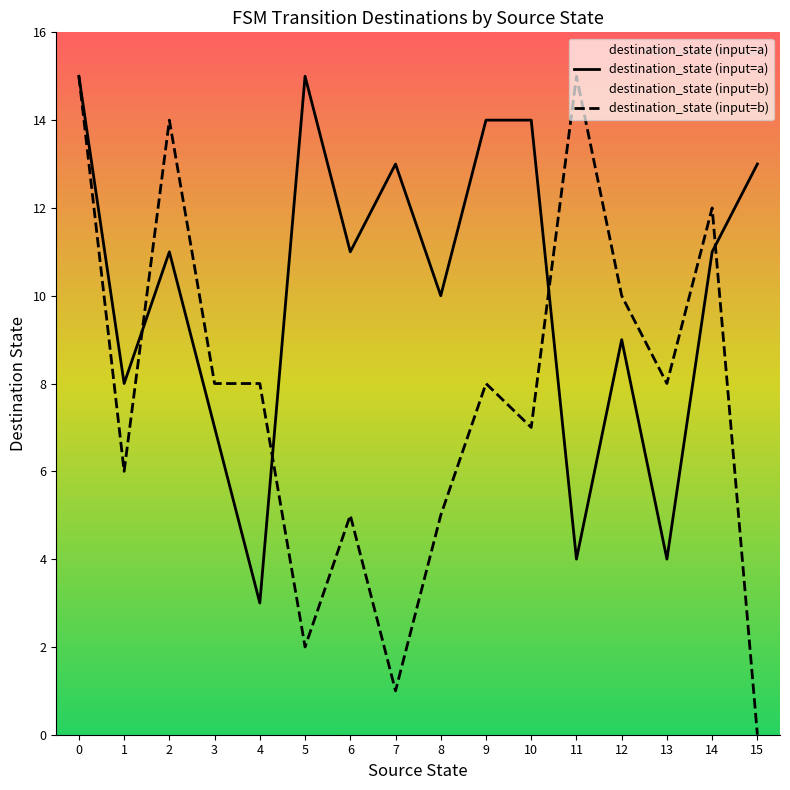

List the labels in order of destination_state value, smallest first.

15, 7, 5, 4, 11, 13, 6, 8, 1, 3, 10, 1, 3, 4, 9, 13, 12, 8, 12, 2, 6, 14, 14, 7, 15, 2, 9, 10, 0, 0, 5, 11